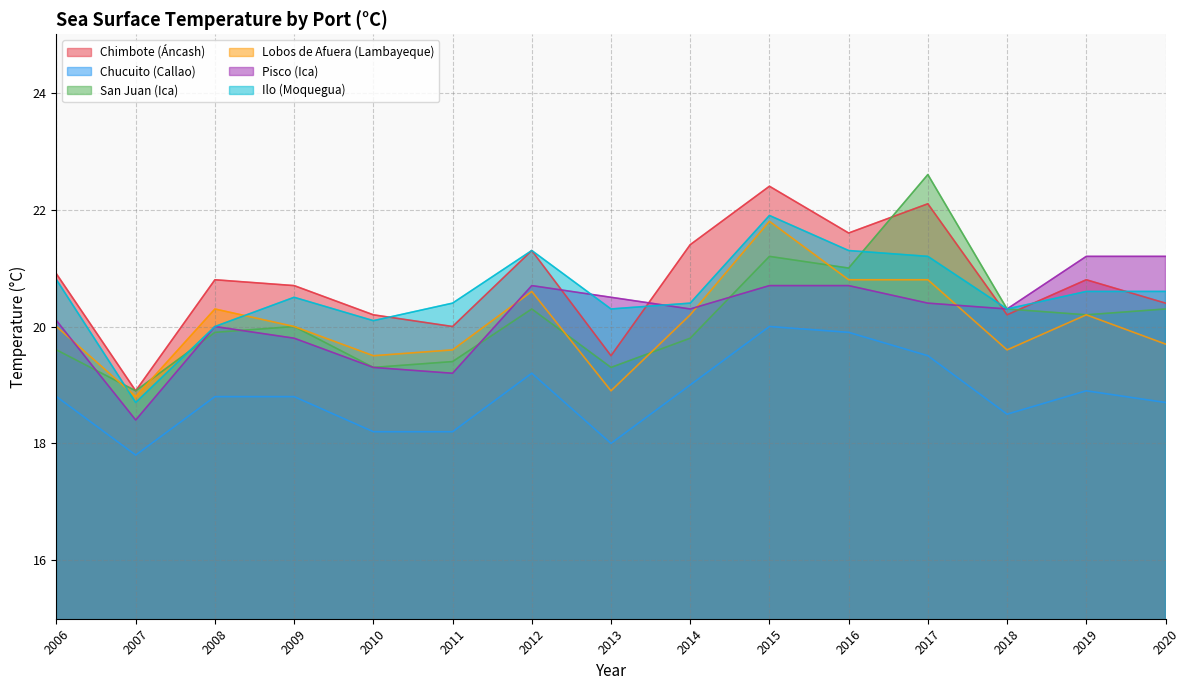

Reading left to right, what are all the values shown in this chart?

Chimbote (Áncash): 2006=20.9	2007=18.9	2008=20.8	2009=20.7	2010=20.2	2011=20.0	2012=21.3	2013=19.5	2014=21.4	2015=22.4	2016=21.6	2017=22.1	2018=20.2	2019=20.8	2020=20.4
Chucuito (Callao): 2006=18.8	2007=17.8	2008=18.8	2009=18.8	2010=18.2	2011=18.2	2012=19.2	2013=18.0	2014=19.0	2015=20.0	2016=19.9	2017=19.5	2018=18.5	2019=18.9	2020=18.7
San Juan (Ica): 2006=19.6	2007=18.9	2008=19.9	2009=20.0	2010=19.3	2011=19.4	2012=20.3	2013=19.3	2014=19.8	2015=21.2	2016=21.0	2017=22.6	2018=20.3	2019=20.2	2020=20.3
Lobos de Afuera (Lambayeque): 2006=20.0	2007=18.8	2008=20.3	2009=20.0	2010=19.5	2011=19.6	2012=20.6	2013=18.9	2014=20.2	2015=21.8	2016=20.8	2017=20.8	2018=19.6	2019=20.2	2020=19.7
Pisco (Ica): 2006=20.1	2007=18.4	2008=20.0	2009=19.8	2010=19.3	2011=19.2	2012=20.7	2013=20.5	2014=20.3	2015=20.7	2016=20.7	2017=20.4	2018=20.3	2019=21.2	2020=21.2
Ilo (Moquegua): 2006=20.8	2007=18.7	2008=20.0	2009=20.5	2010=20.1	2011=20.4	2012=21.3	2013=20.3	2014=20.4	2015=21.9	2016=21.3	2017=21.2	2018=20.3	2019=20.6	2020=20.6